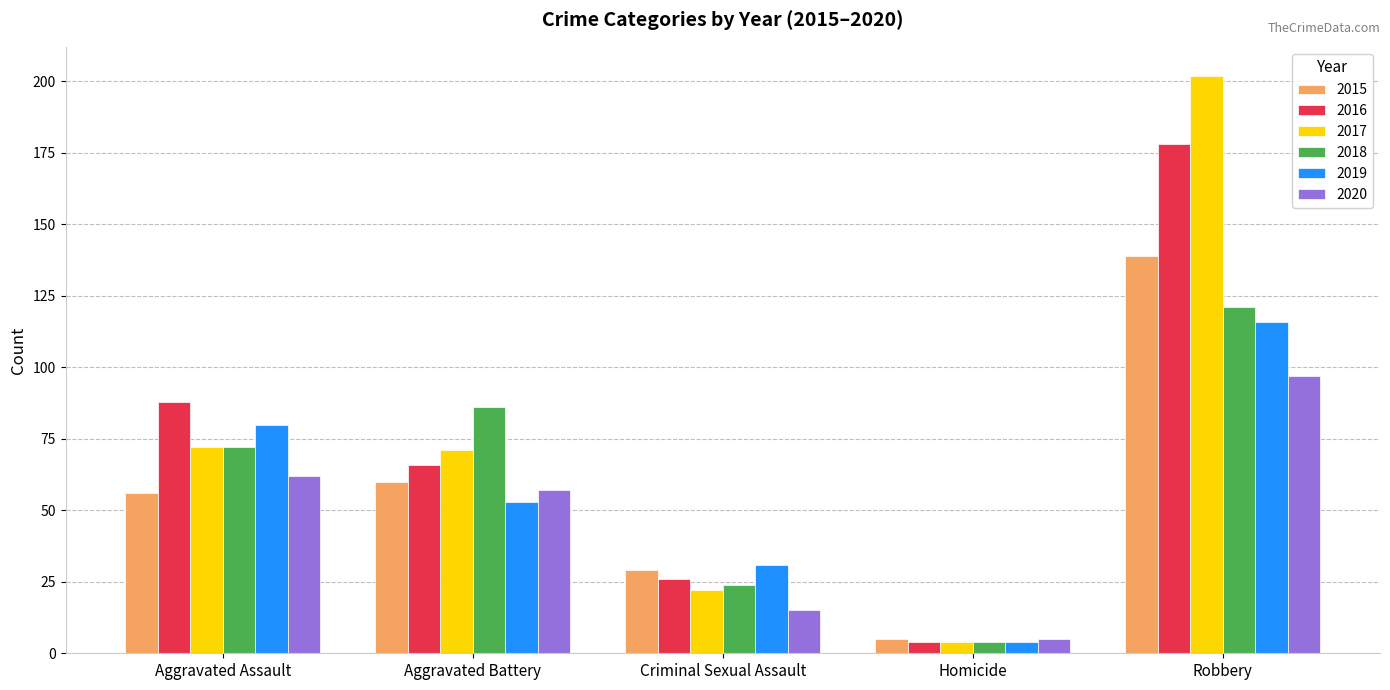

Reading left to right, what are all the values shown in this chart?

2015: 56	60	29	5	139
2016: 88	66	26	4	178
2017: 72	71	22	4	202
2018: 72	86	24	4	121
2019: 80	53	31	4	116
2020: 62	57	15	5	97